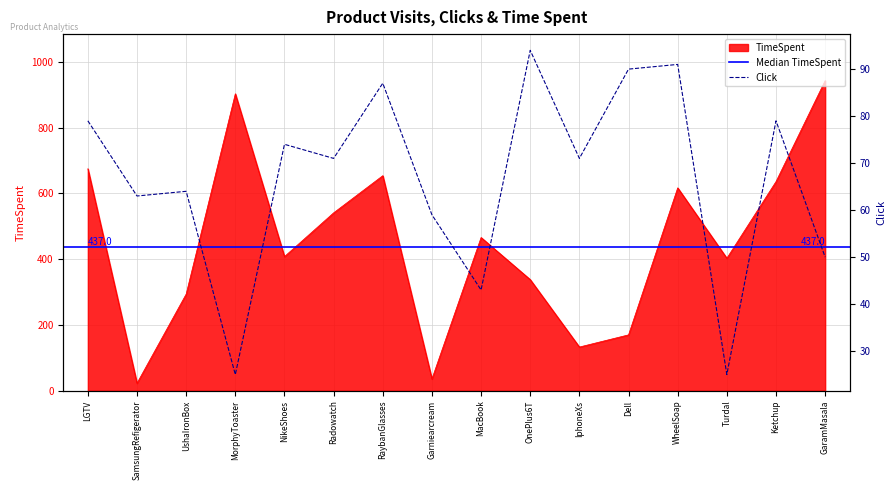

What position from the right is SamsungRefigerator?

15